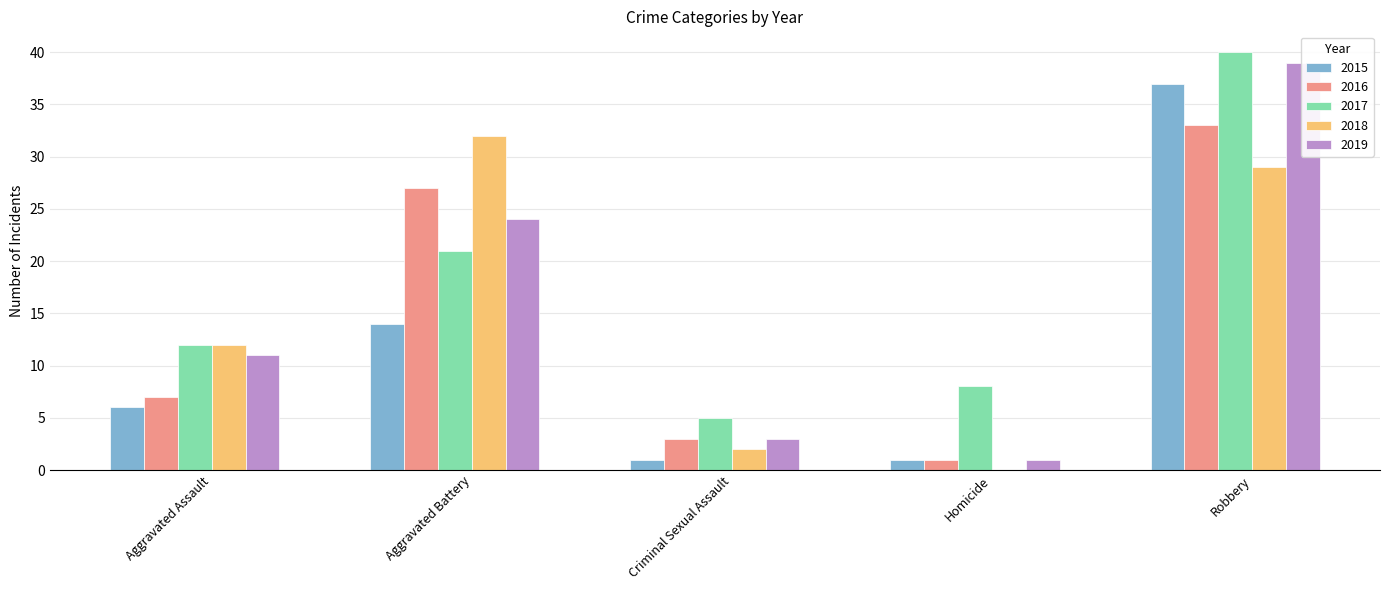

What is the label of the 5th bar from the left?

Robbery